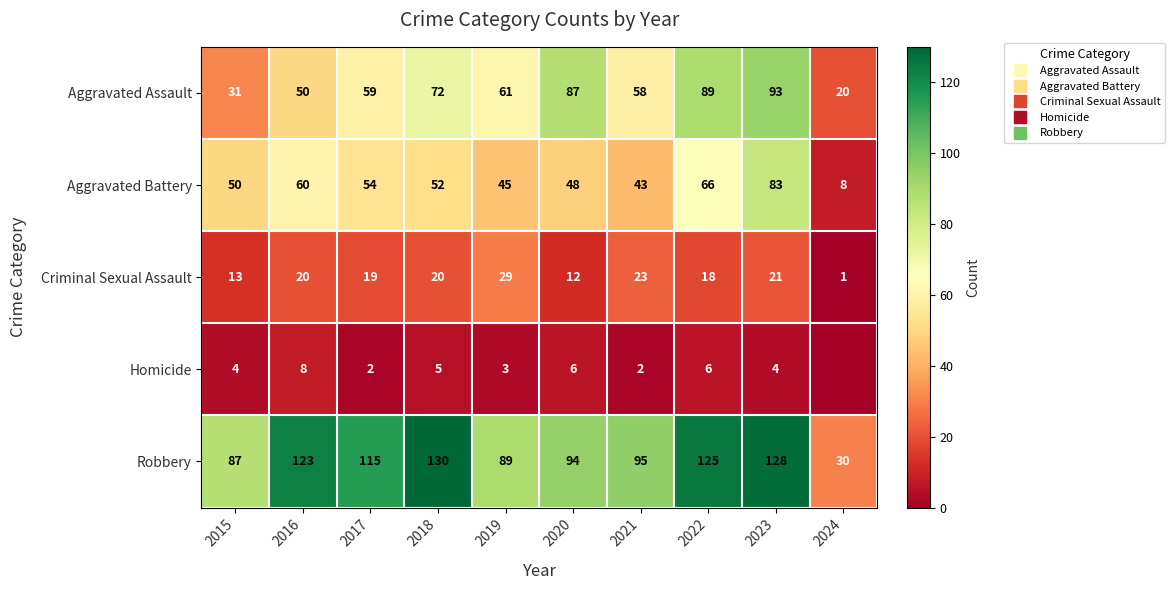

What is the spread (max minus min) of values at 2016?

115